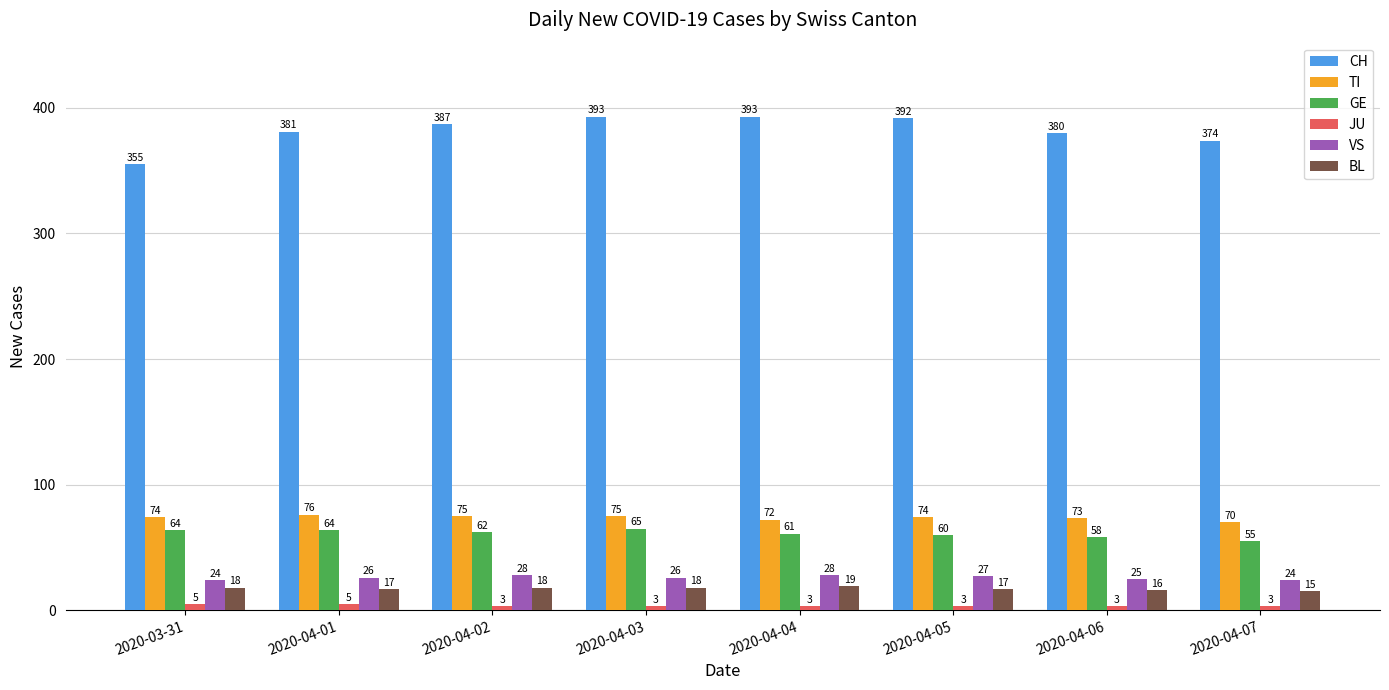

List the series in order of their peak value, lowest first.

JU, BL, VS, GE, TI, CH